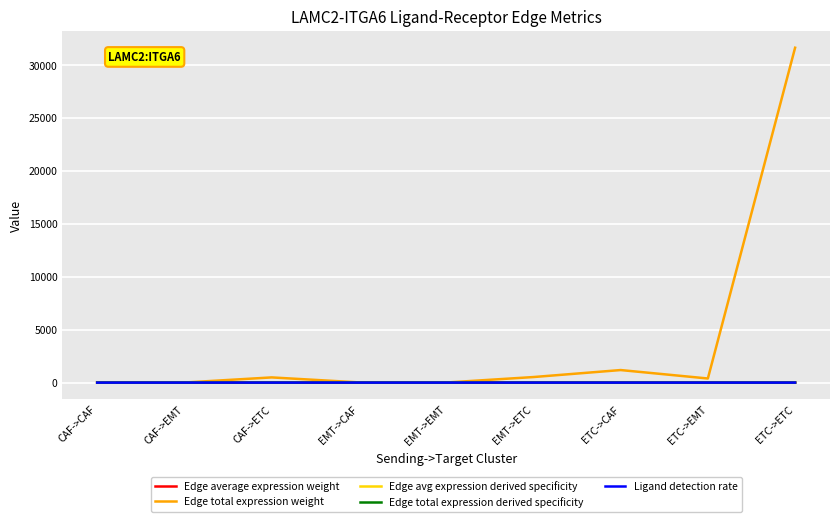

Which series has the widest spread of values?

Edge total expression weight